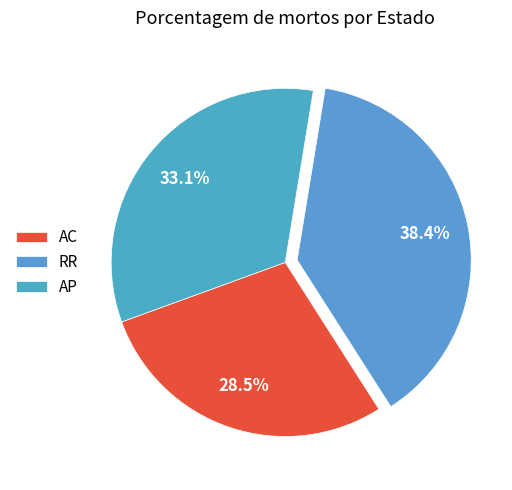

What is the smallest slice in the pie chart?

AC